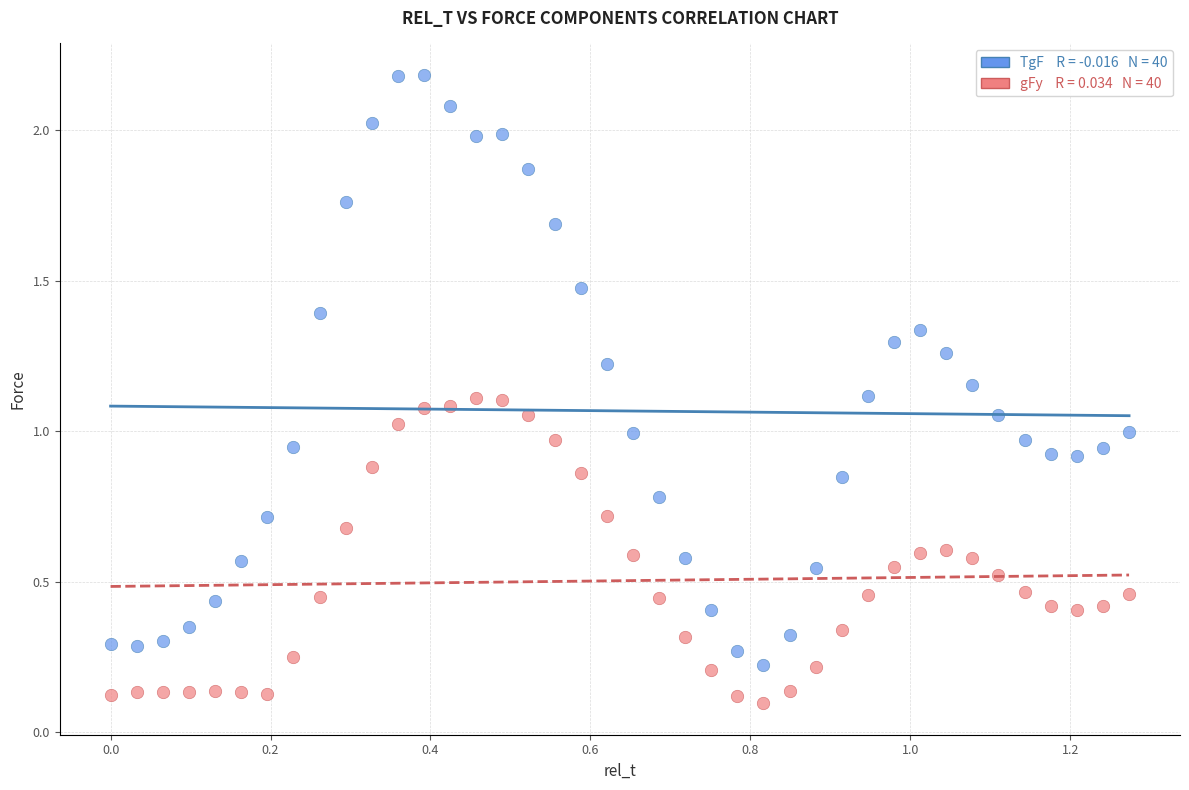

Across all data points, what is the range of Y values (max minus min)?

2.1